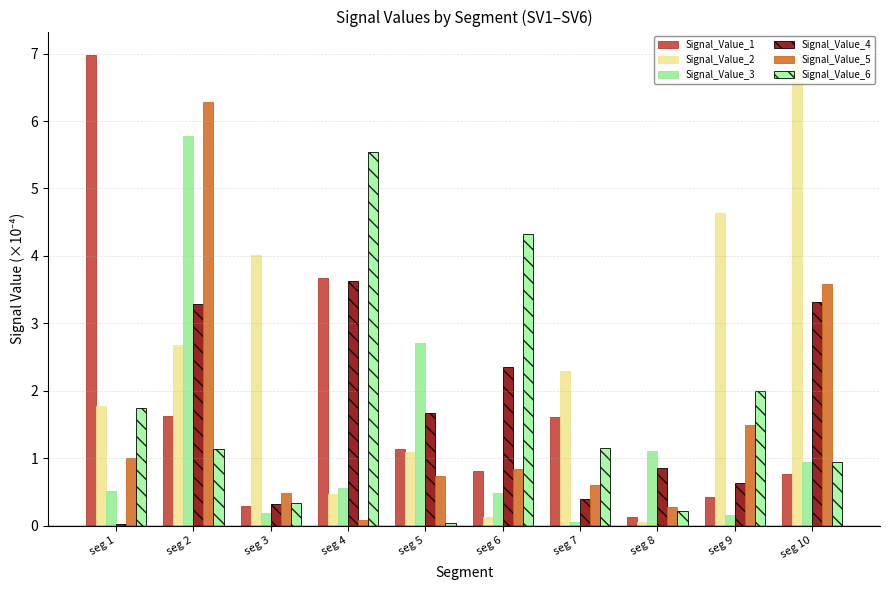

The Signal_Value_4 series shows 0.9 at seg 8. True or false?

True